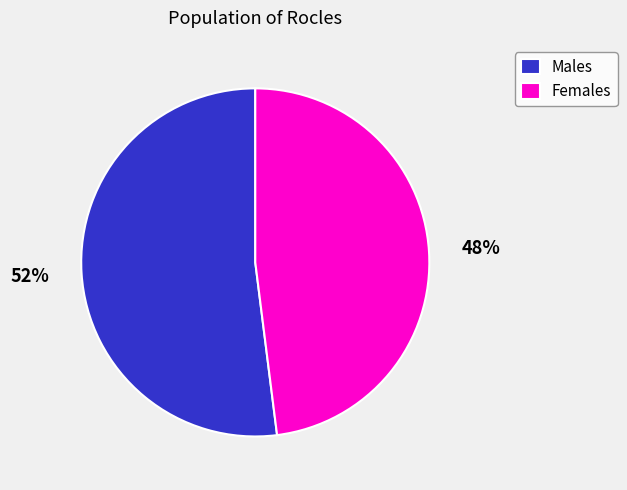

Approximately how many times larger is the value at Females compared to Males?

0.9